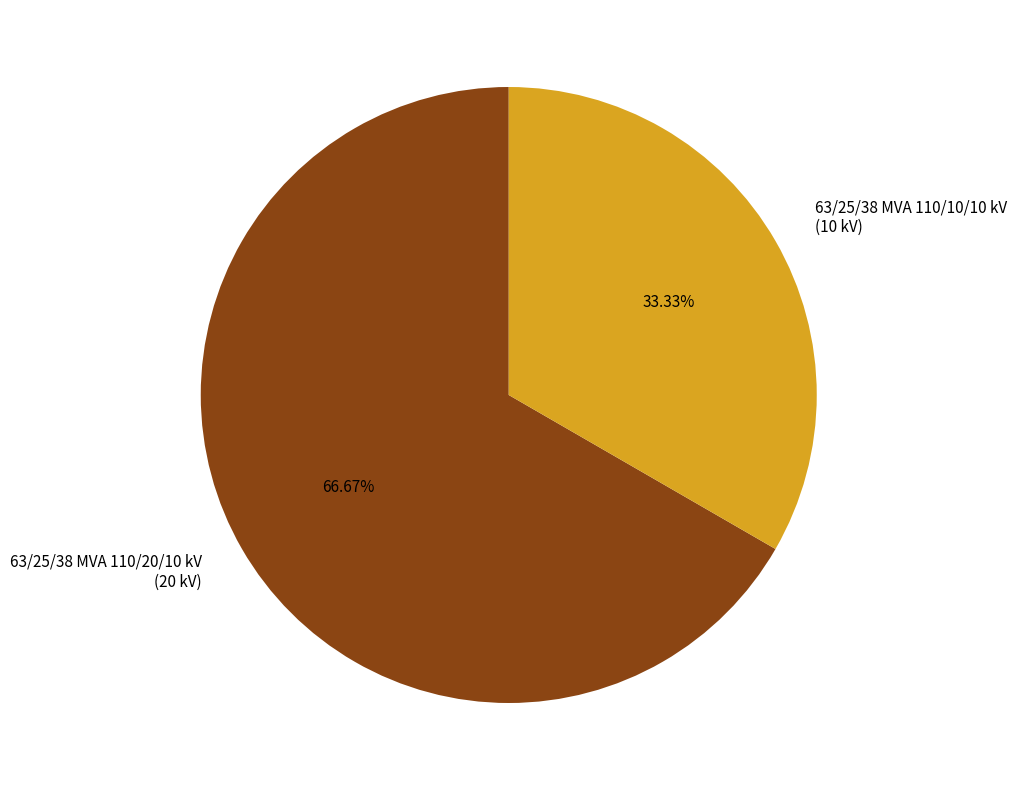

What percentage is the 63/25/38 MVA 110/20/10 kV slice, to the nearest percent?

67%